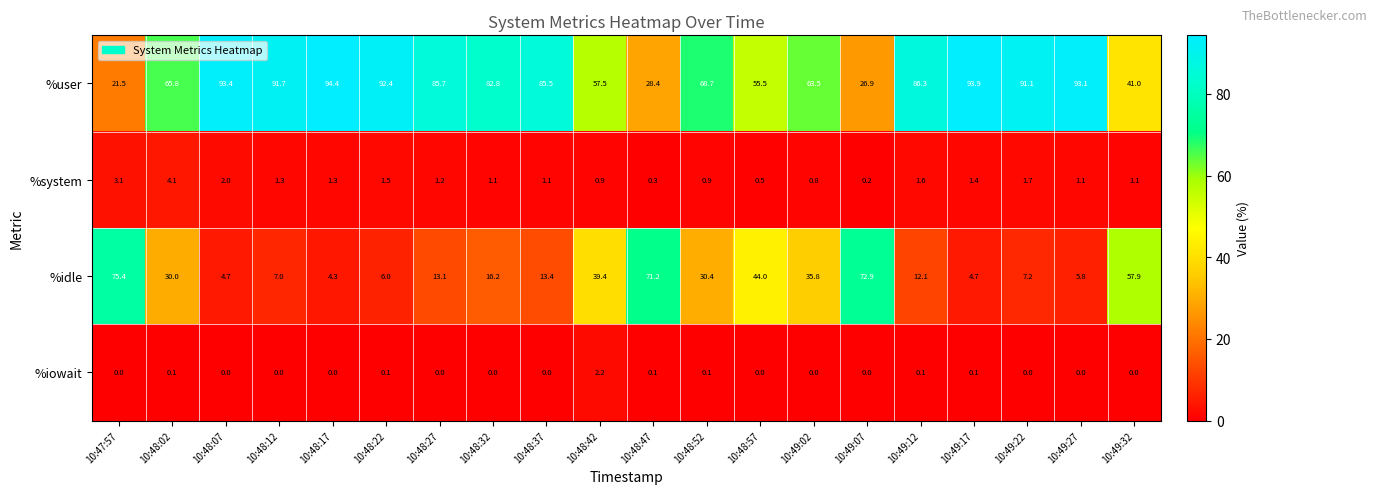

Which series changed the most between 10:48:47 and 10:49:32?

%idle